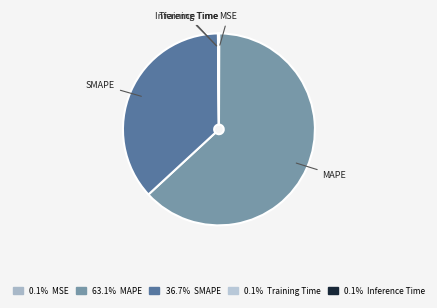

Do SMAPE and MAPE together represent more than half of the pie?

Yes